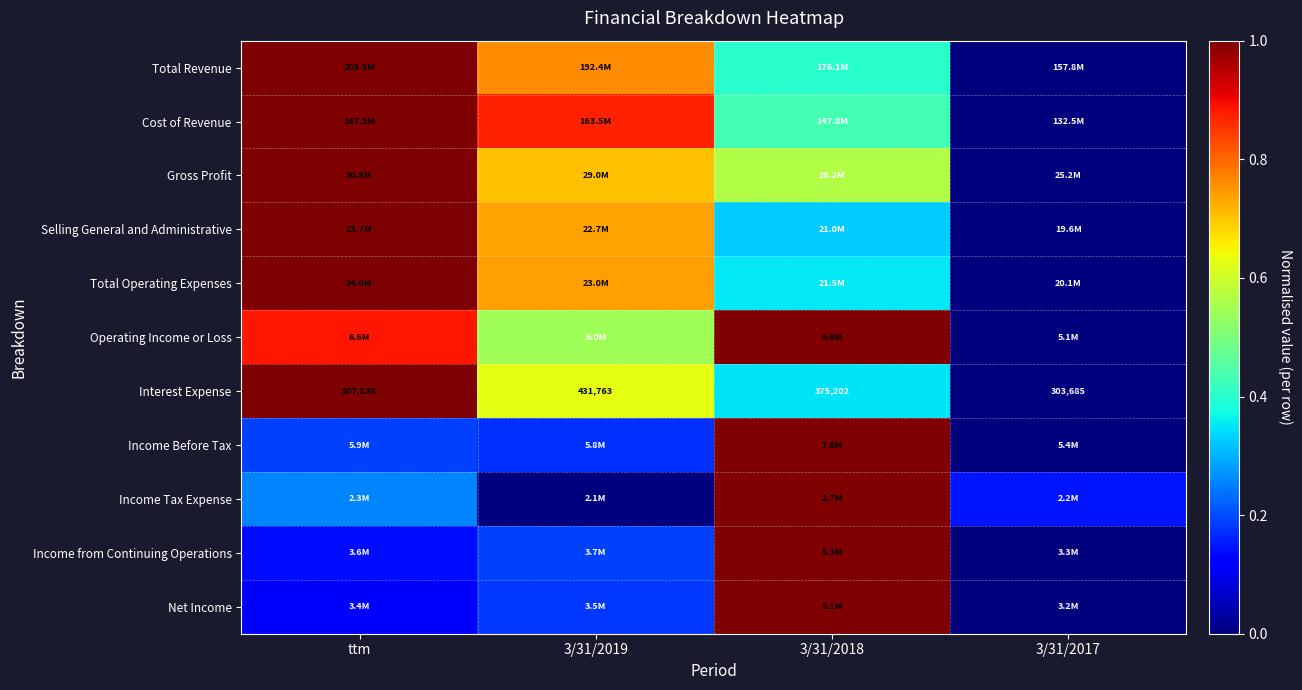

True or false: Income from Continuing Operations has a value of -0.7 at 3/31/2017.

False